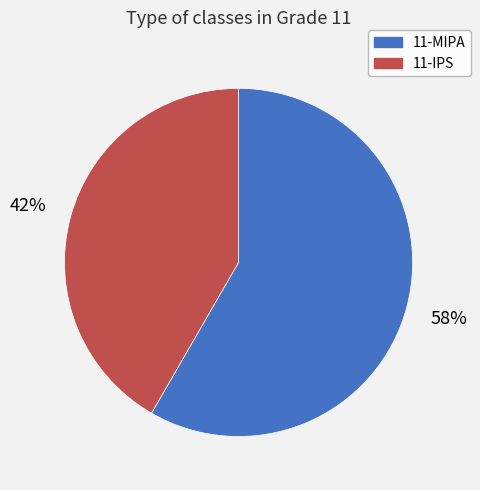

Between 11-MIPA and 11-IPS, which is larger?

11-MIPA